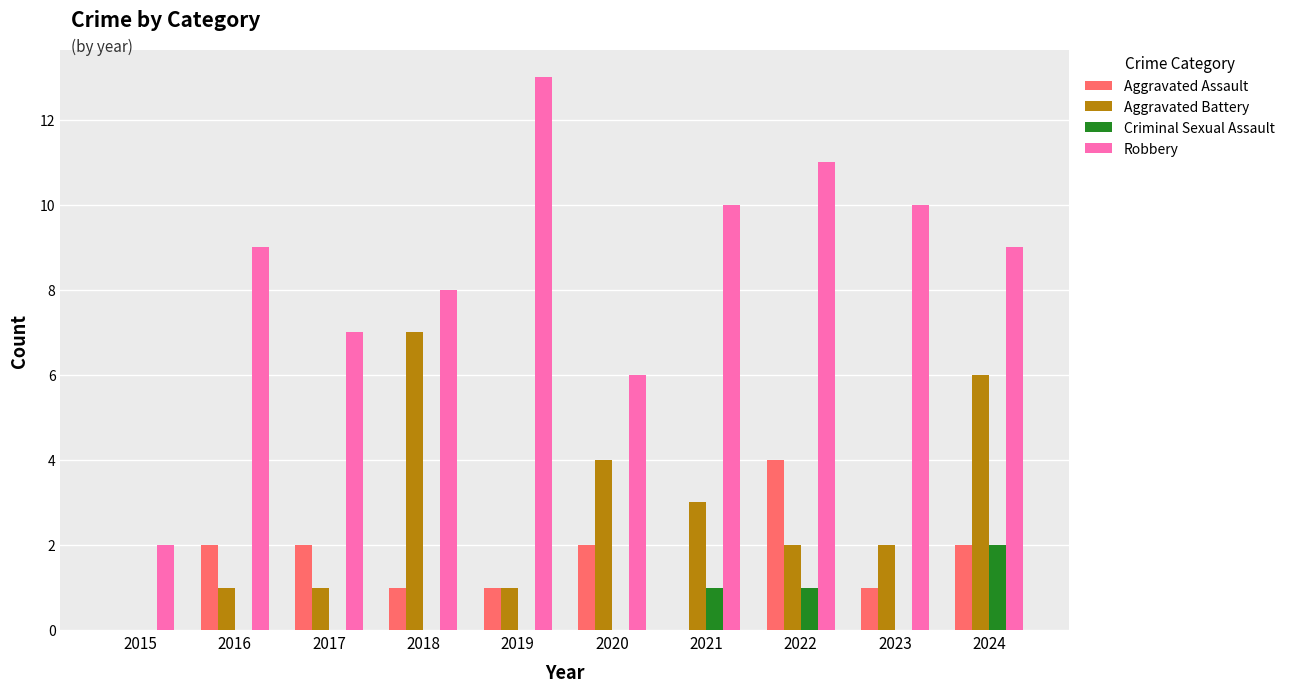

How many Aggravated Battery values are between 1 and 4?

7